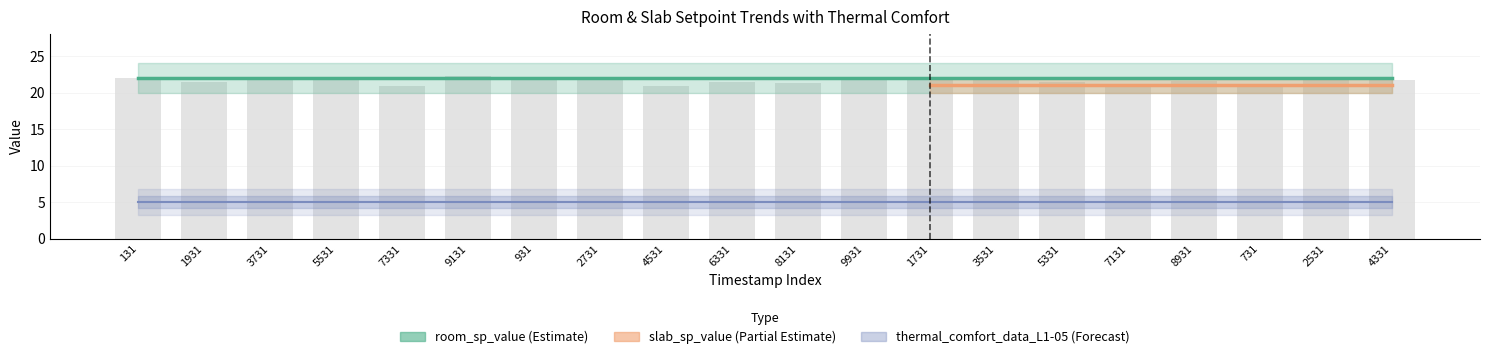

What position from the right is 9931?

9